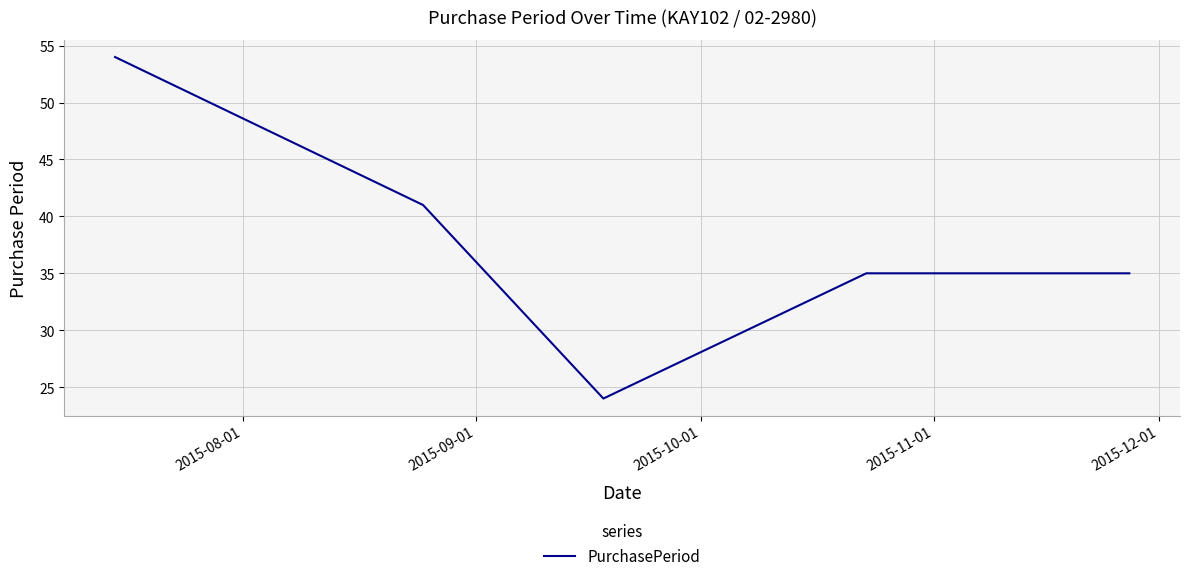

What is the average value?

38